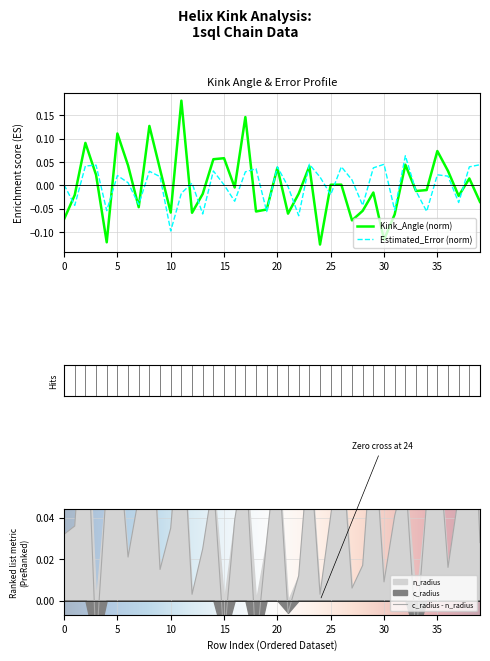

Rank the series by their average value, from lowest to highest.

Estimated_Error, Kink_Angle